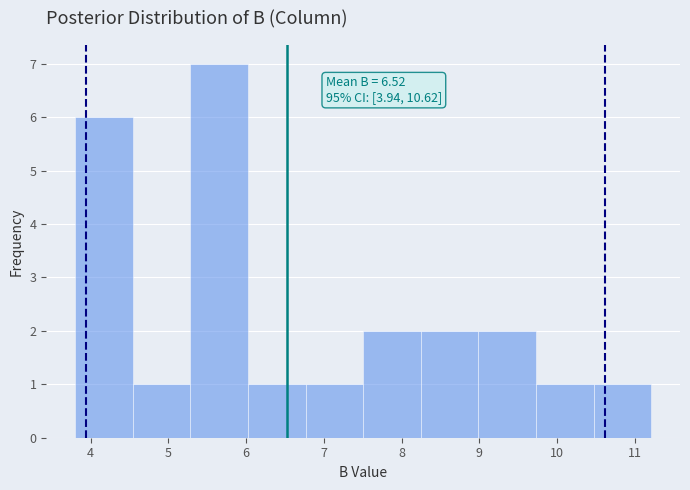

Over which range of the x-axis is the bar tallest?

5.3 to 6.0